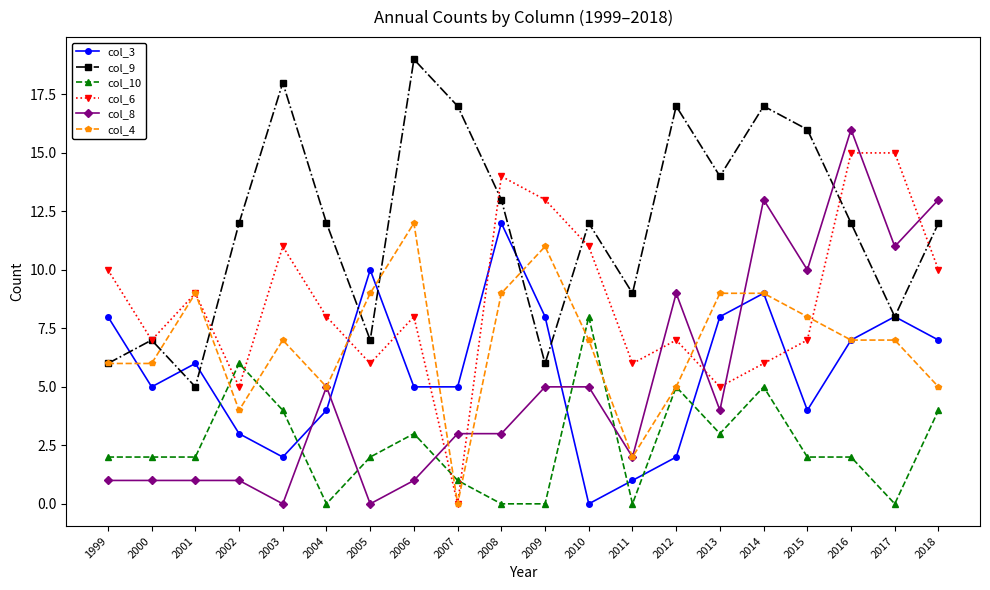

What is the value of the col_8 point at the 18th from the left?

16